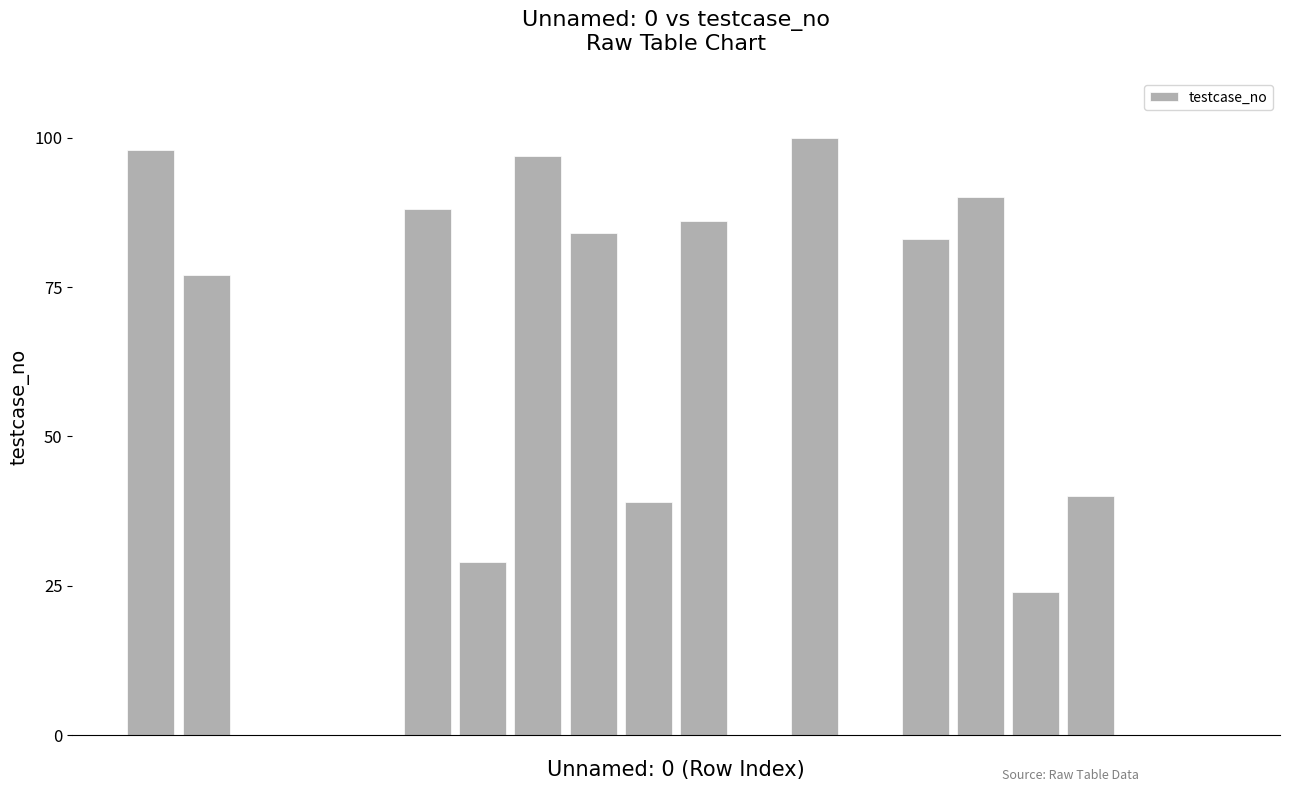

What is the greatest value displayed?

100